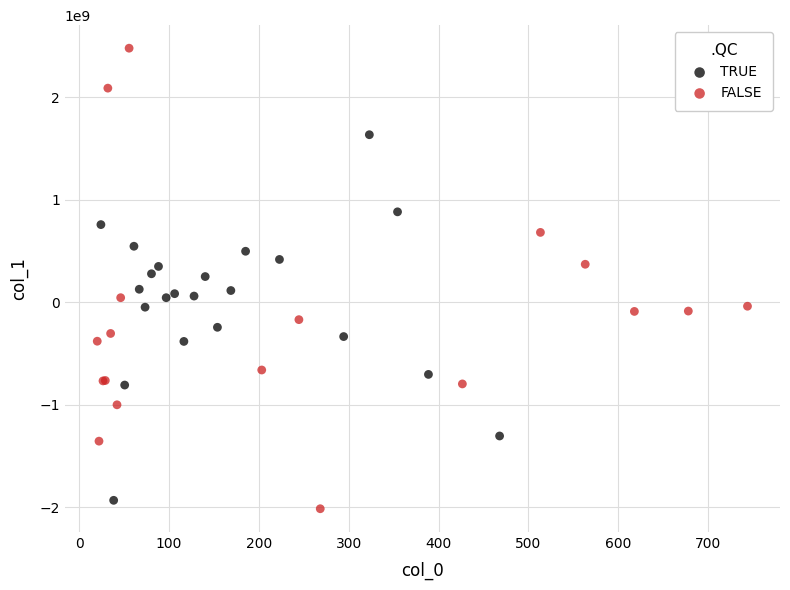

What are all the series names shown in the legend?

TRUE, FALSE